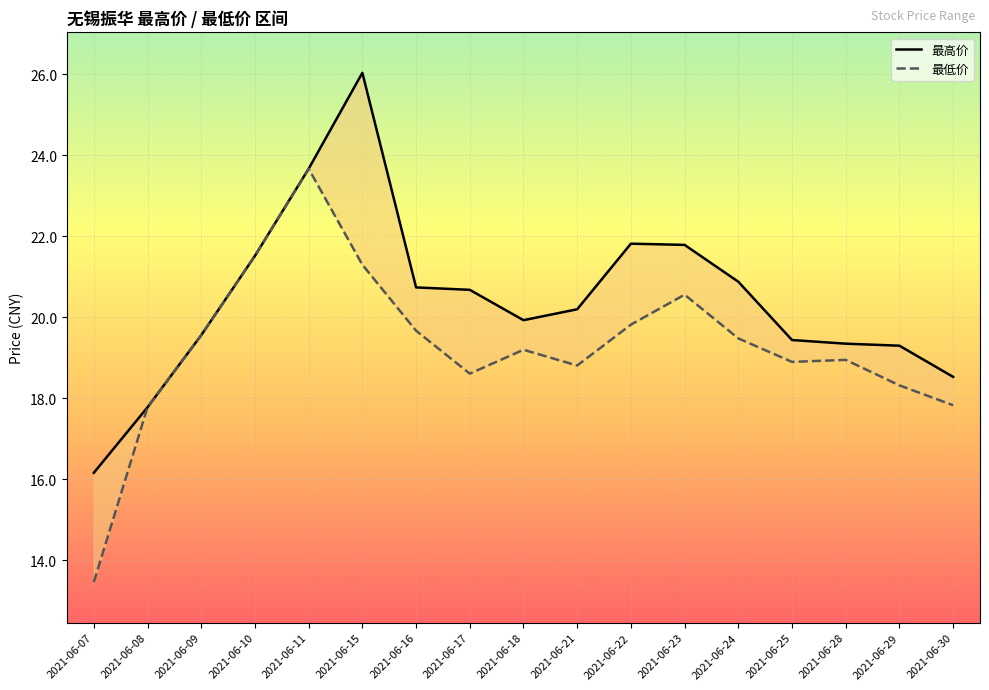

At which category does 最低价 reach its first local valley?

2021-06-17